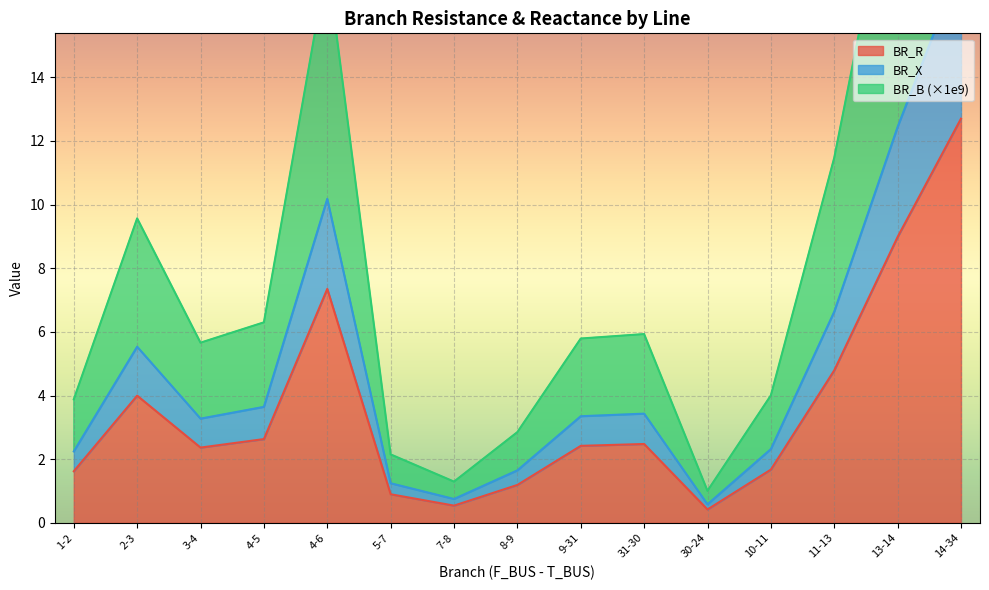

At which category is the sum across all series the highest?

14-34